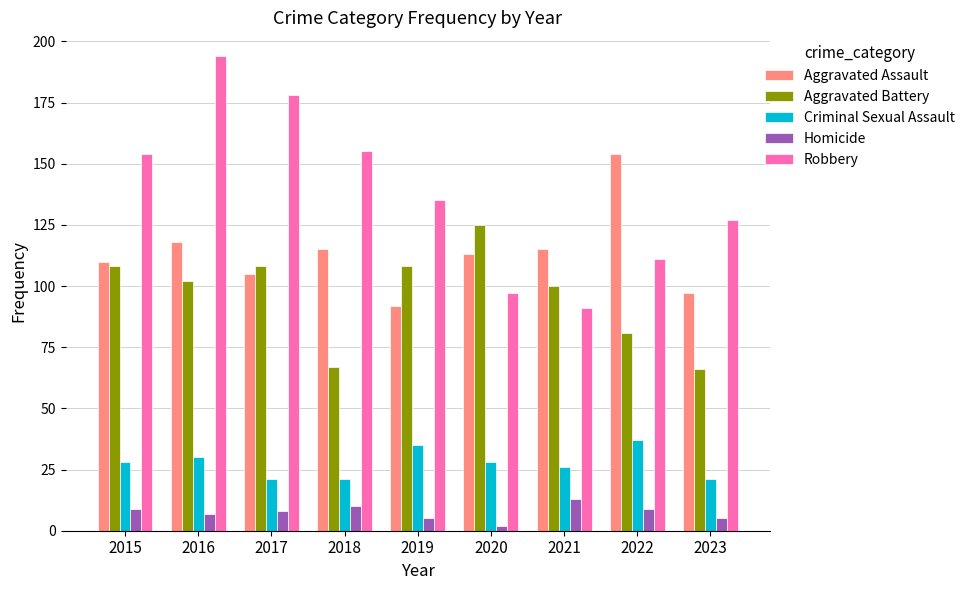

What is the difference between the highest and lowest values at 2015?

145